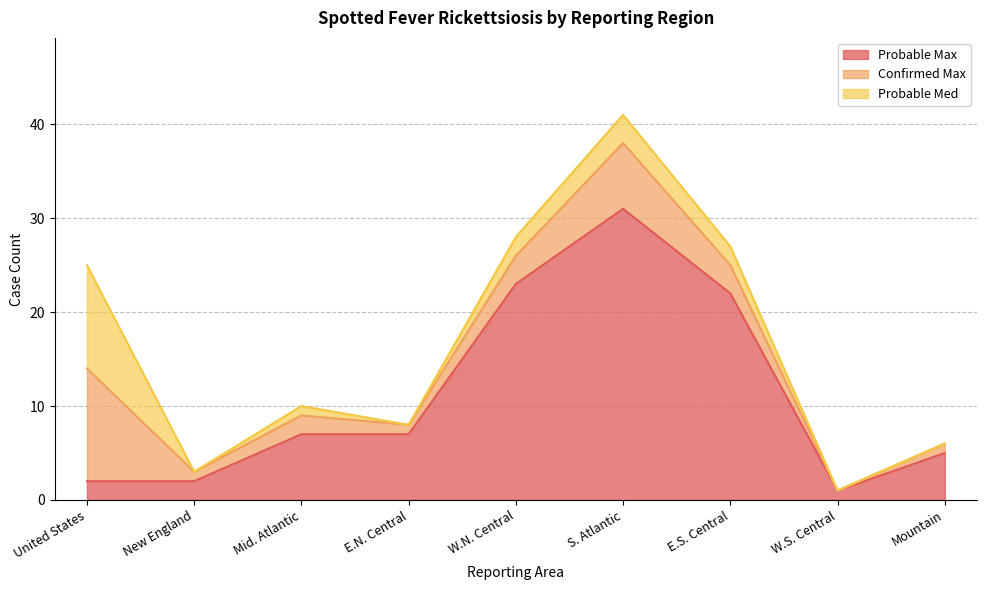

True or false: Probable Max has a value of 11 at Mid. Atlantic.

False